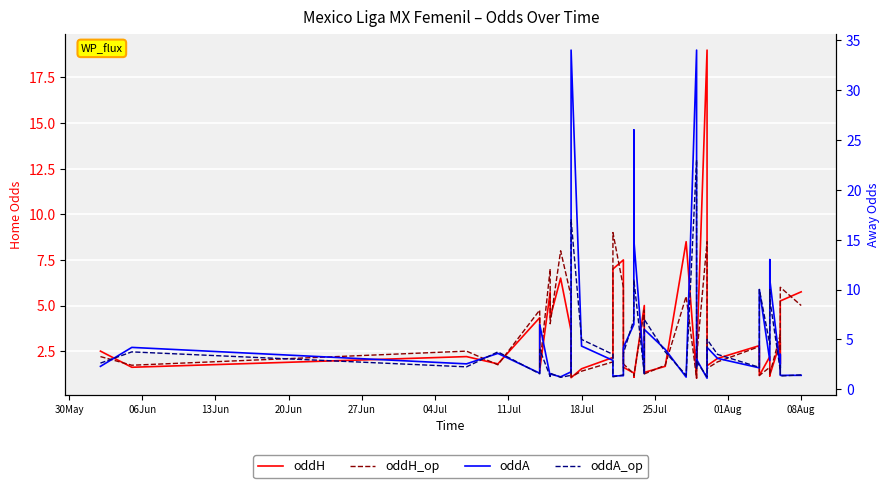

Reading left to right, transcribe all the data shown in this chart.

oddH: 2.5	1.6	2.2	1.8	4.3	1.4	5.8	4.3	6.5	3.6	1.0	1.5	2.1	7.0	7.5	1.6	1.3	1.1	1.1	5.0	1.3	1.7	8.5	1.0	2.6	2.0	19.0	3.6	1.7	2.1	2.8	1.2	2.2	1.2	1.1	1.2	3.0	1.8	5.2	5.8
oddH_op: 2.2	1.7	2.5	1.8	4.8	1.7	7.0	4.0	8.0	5.5	1.1	1.4	1.9	9.0	6.0	1.8	1.2	1.1	1.1	4.8	1.2	1.7	5.5	1.0	2.9	2.1	8.5	3.2	1.6	1.9	2.8	1.2	1.6	1.2	1.2	1.2	3.4	2.5	6.0	5.0
oddA: 2.3	4.2	2.5	3.6	1.6	6.5	1.3	1.5	1.2	1.8	34.0	4.3	2.9	1.3	1.4	4.2	6.5	26.0	15.0	1.6	6.0	4.0	1.2	34.0	2.3	3.0	1.1	1.8	4.2	3.1	2.1	10.0	2.9	12.0	13.0	11.0	2.1	3.5	1.4	1.4
oddA_op: 2.6	3.8	2.2	3.8	1.6	4.0	1.3	1.6	1.2	1.4	17.0	5.0	3.5	1.2	1.4	3.6	7.0	11.0	11.0	1.6	7.0	3.8	1.4	23.0	2.1	2.8	1.2	1.9	5.0	3.5	2.2	10.0	4.5	9.0	10.0	9.0	1.9	2.4	1.3	1.4